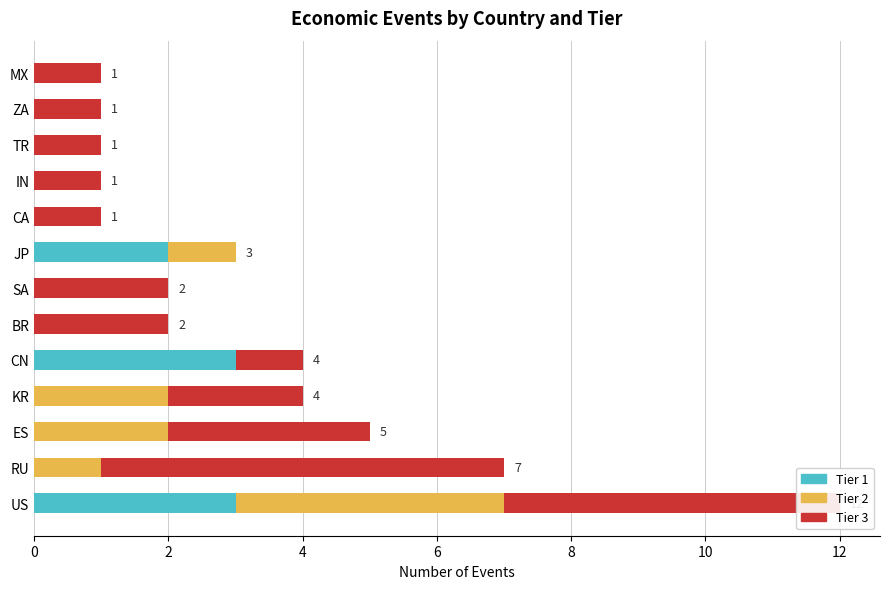

What are all the series names shown in the legend?

Tier 1, Tier 2, Tier 3